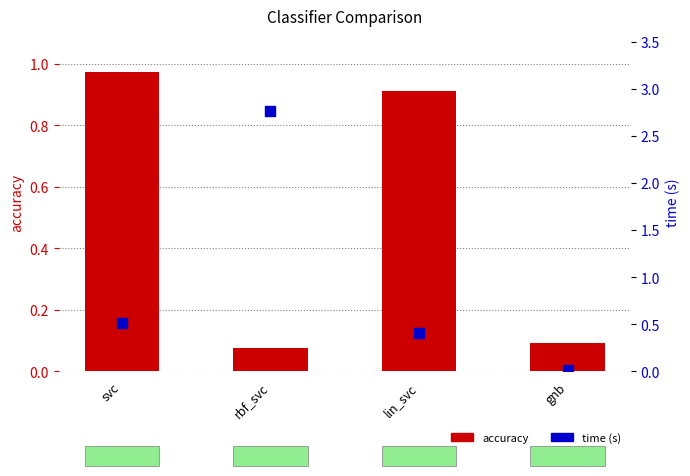

Which series reaches the minimum Y coordinate?

time (s)